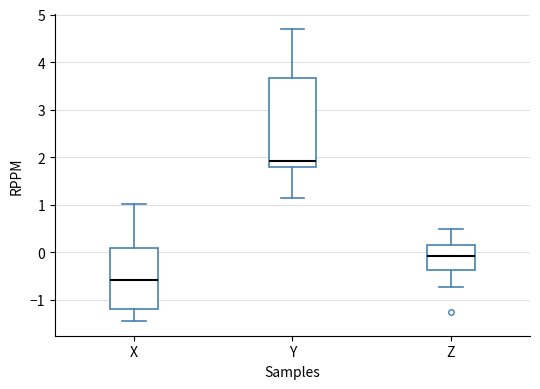

Reading left to right, read every box against the y-axis: the position of its median line, the range the box covers, and the ends of its whiskers. The values are not printed on the chart, so give them approximately, as read against the axis.

X: median -0.6, box -1.2 to 0.1, whiskers -1.4 to 1.0
Y: median 1.9, box 1.8 to 3.7, whiskers 1.1 to 4.7
Z: median -0.1, box -0.4 to 0.2, whiskers -0.7 to 0.5